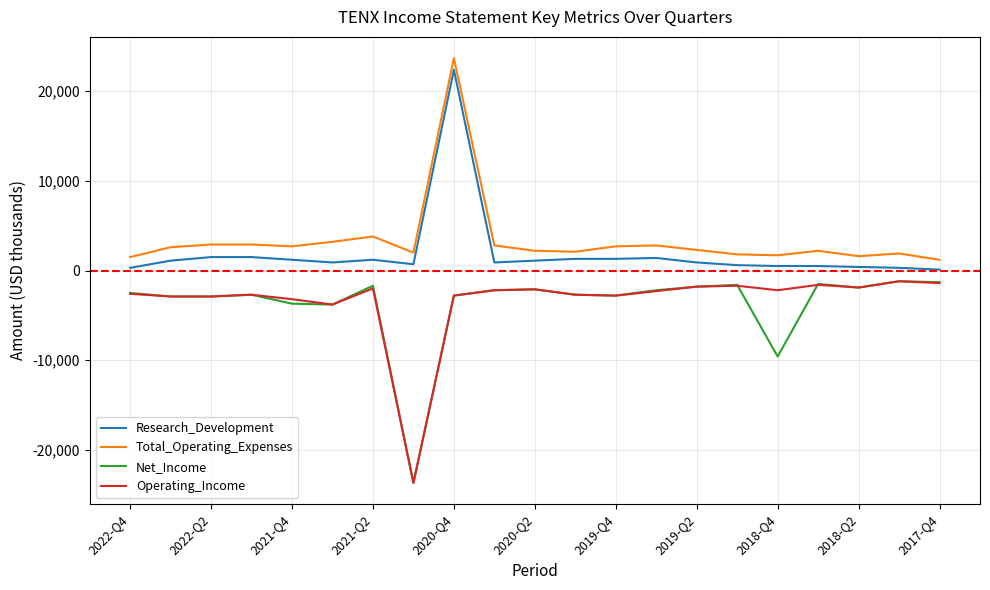

What are all the series names shown in the legend?

Research_Development, Total_Operating_Expenses, Net_Income, Operating_Income